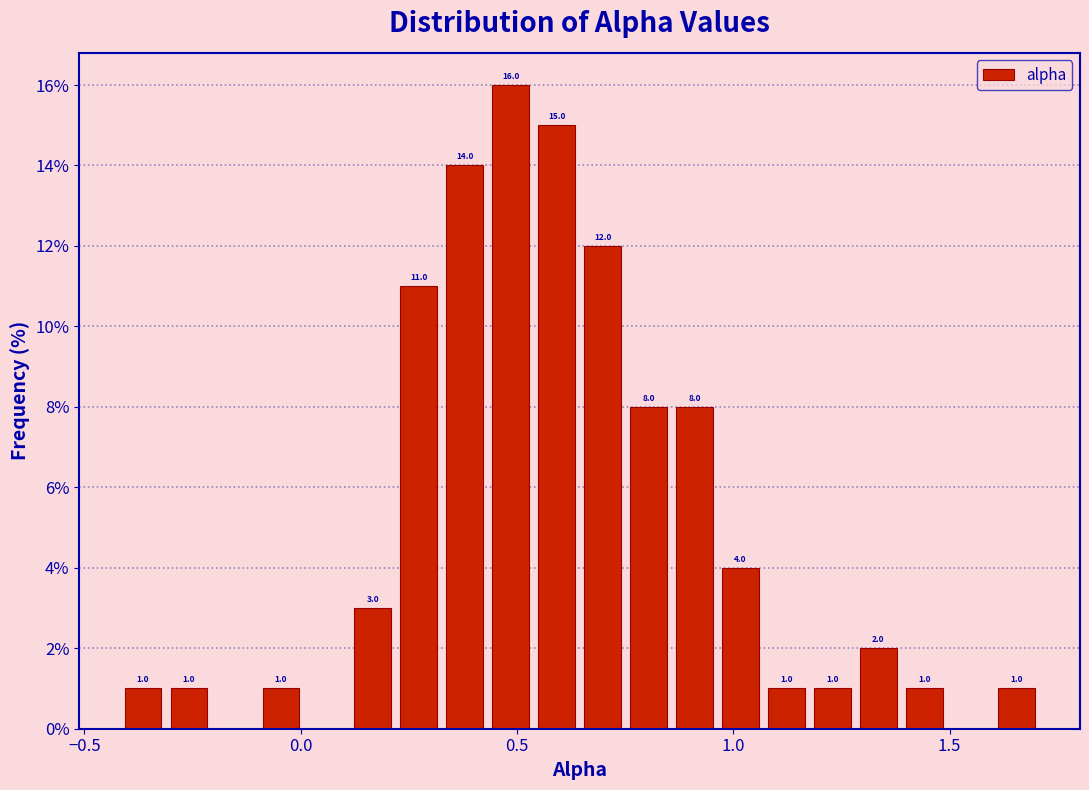

Read against the x-axis, roughly where is the centre of the tallest bar?

0.50